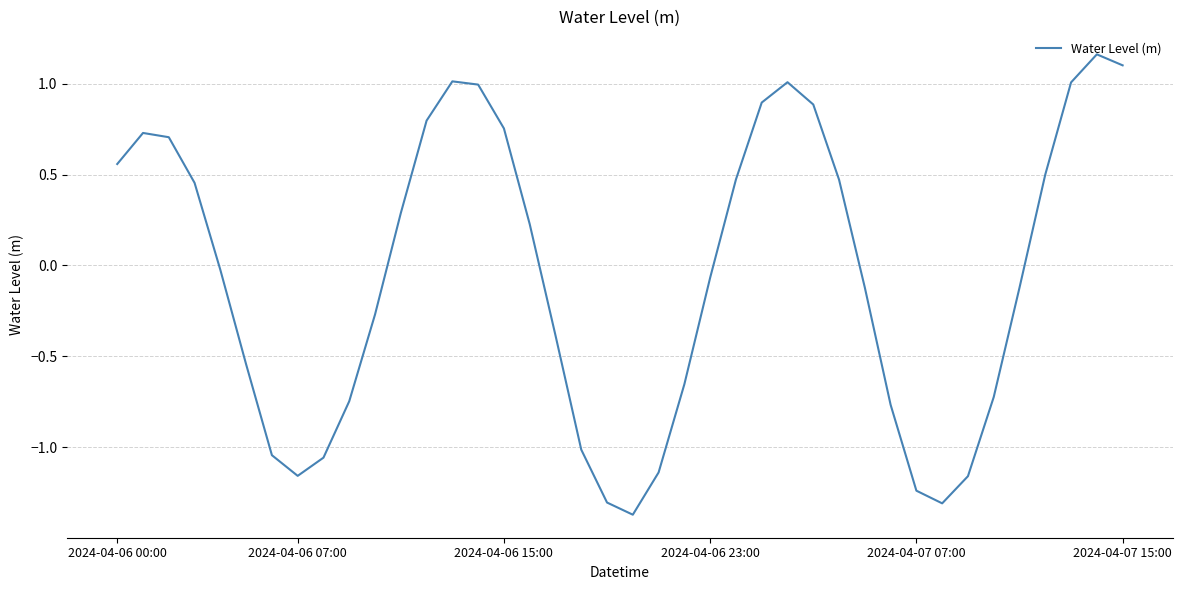

What is the minimum value shown in the chart?

-1.4